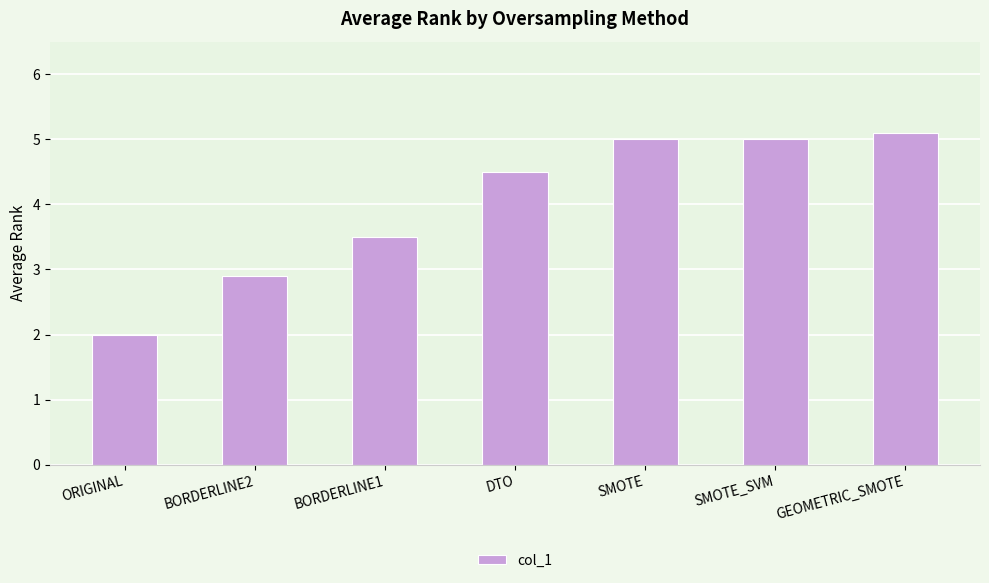

What is the average value?

4.0